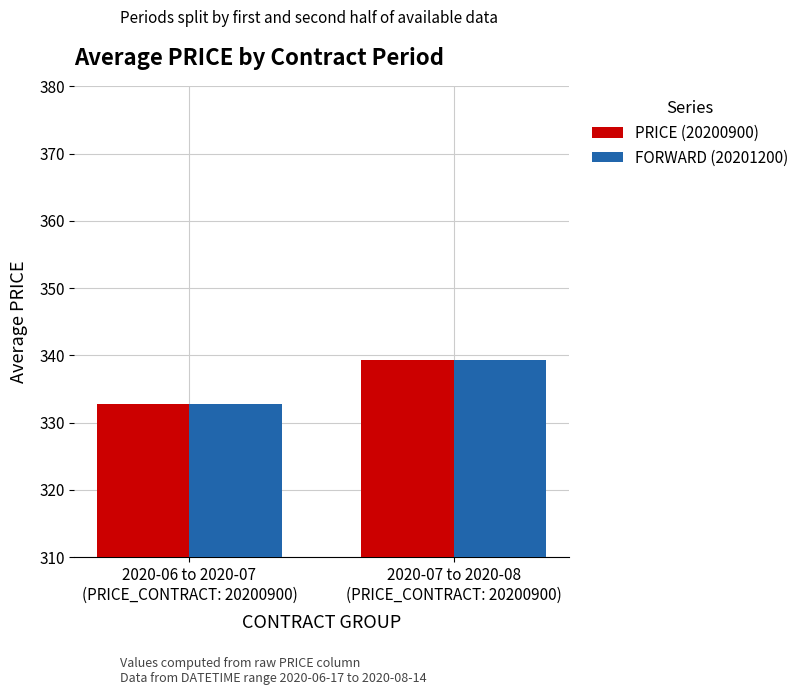

What is the approximate value of FORWARD (20201200) at 2020-07 to 2020-08
(PRICE_CONTRACT: 20200900)?

339.3